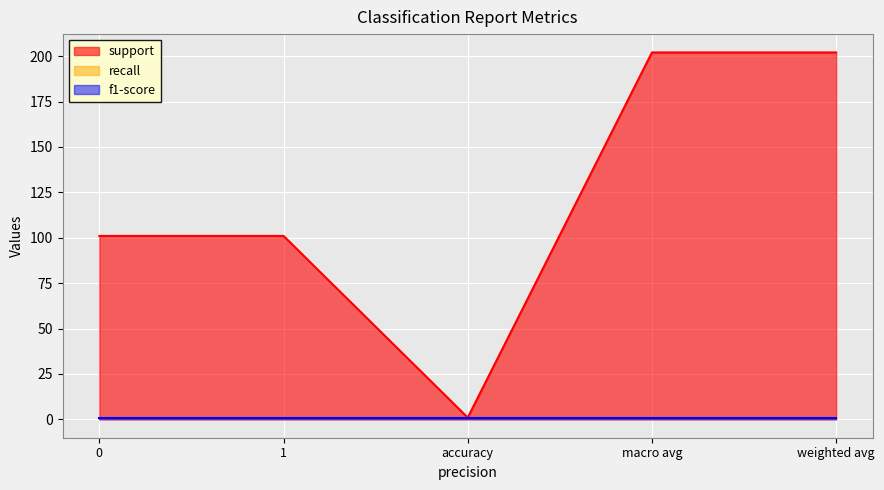

Count the number of categories in the chart.

5